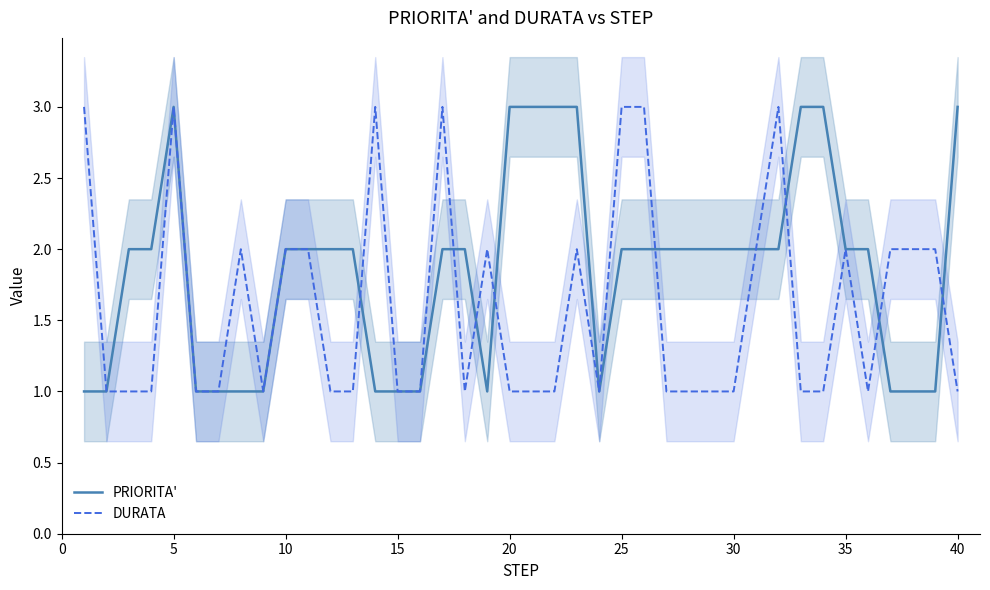

The DURATA series shows 4 at 5. True or false?

False